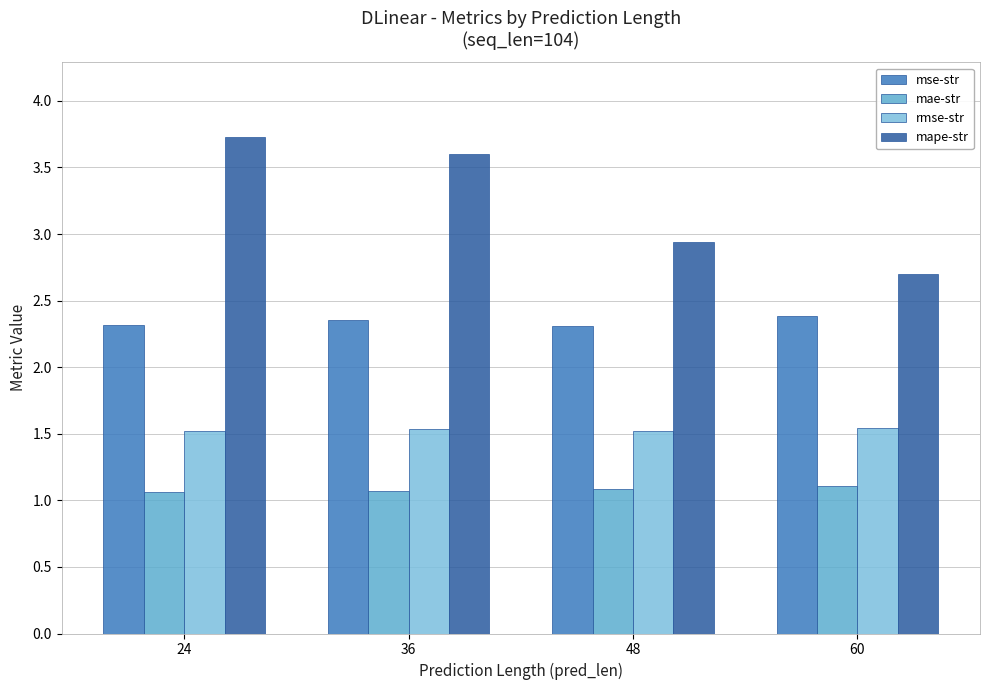

What is the average value of the mae-str series?

1.1